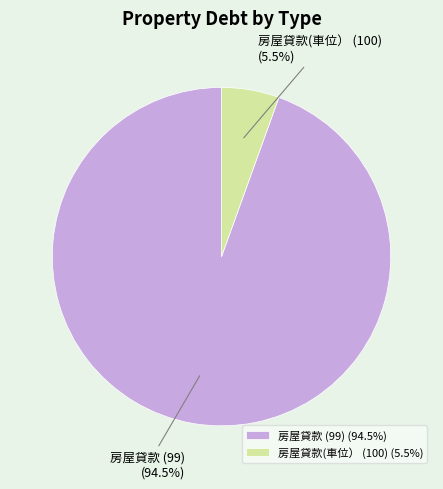

What is the total percentage of 房屋貸款 (99) and 房屋貸款(車位） (100)?

100.0%